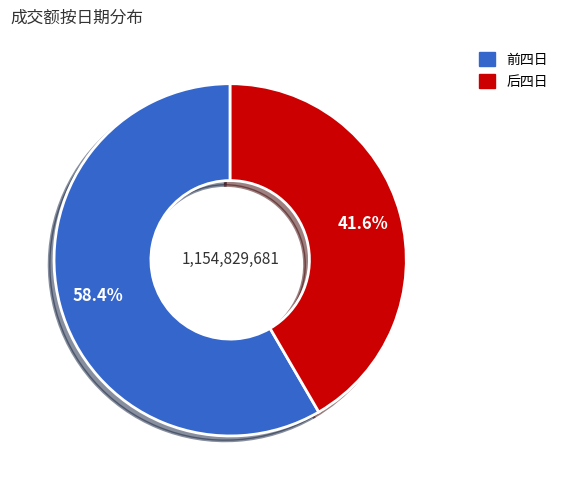

Does any single category account for the majority?

Yes